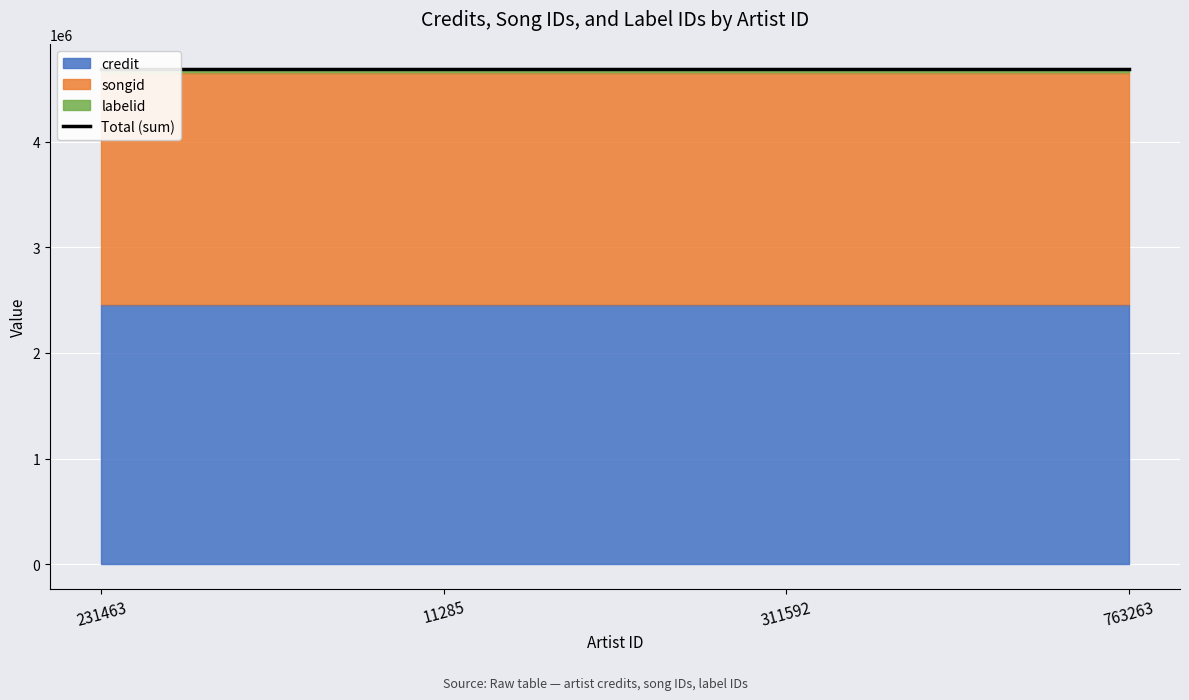

Rank the series by their maximum value, from lowest to highest.

labelid, songid, credit